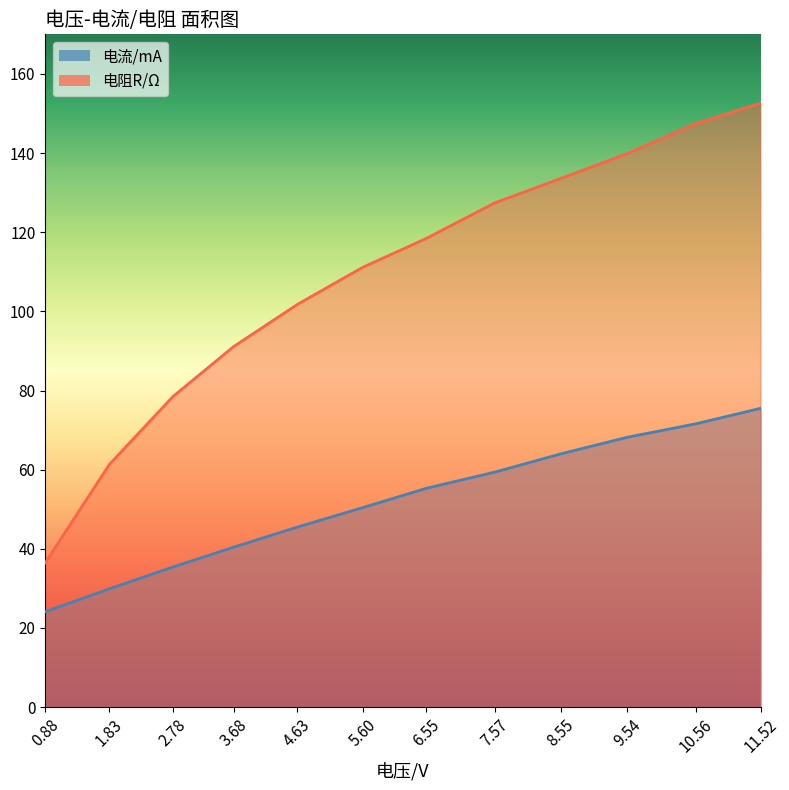

Count the number of categories in the chart.

12